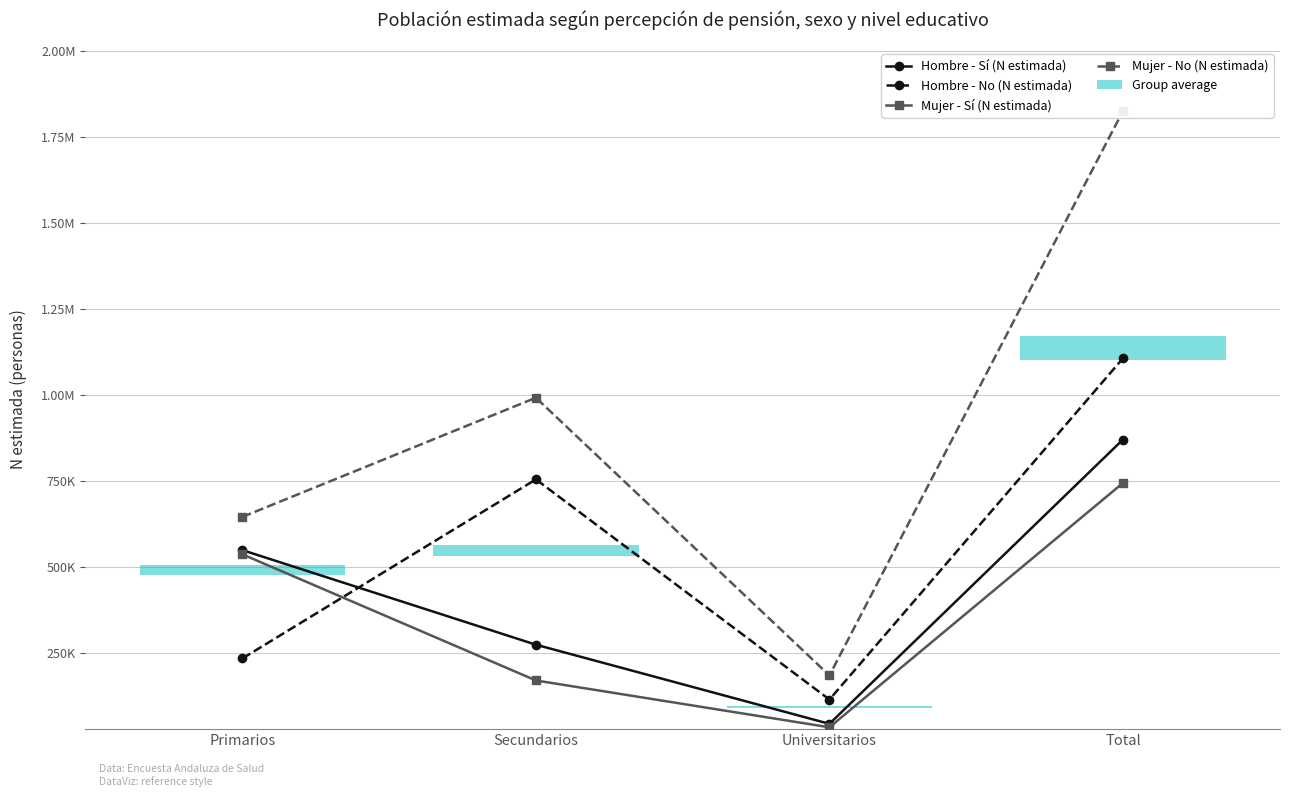

At which category is the sum across all series the highest?

Total